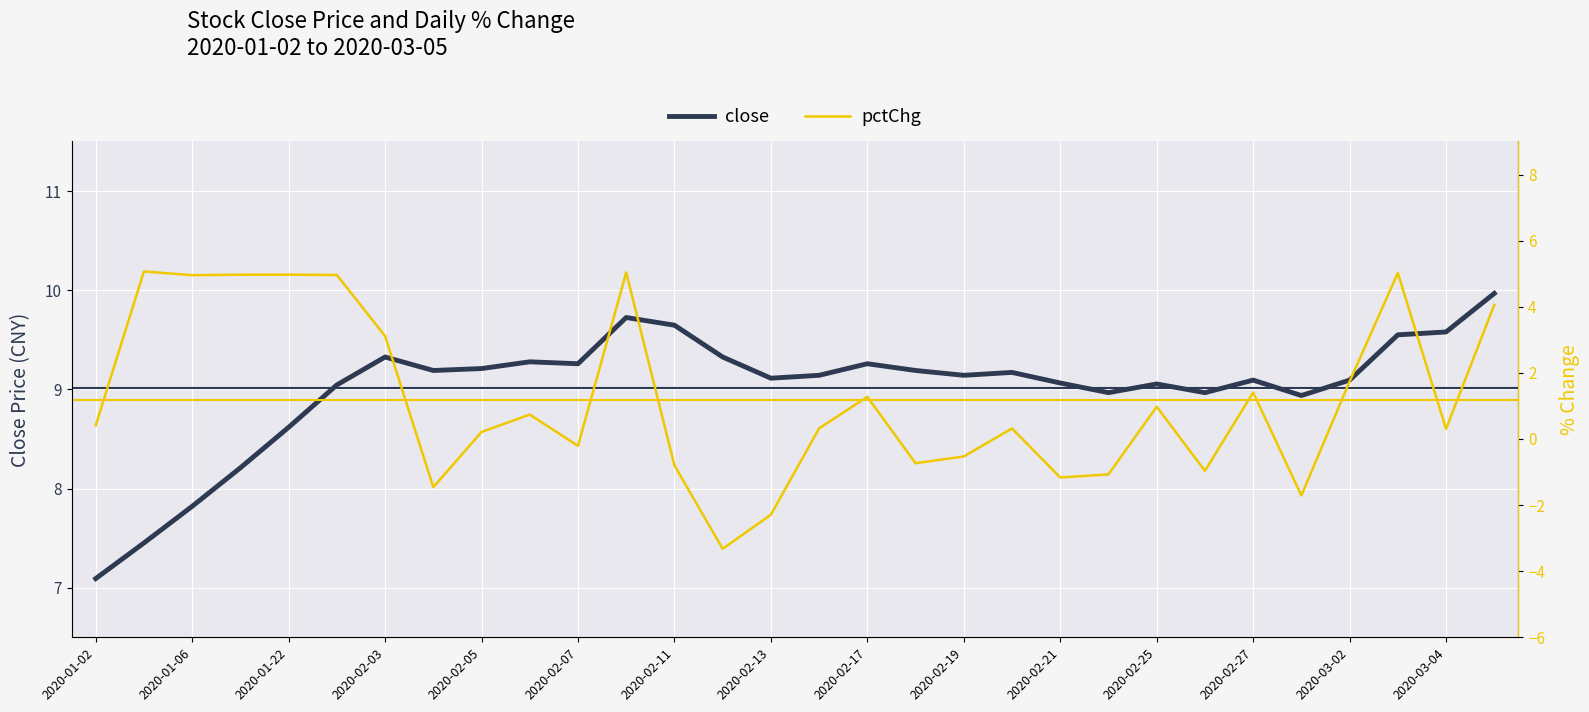

What is the maximum value for close?

10.0